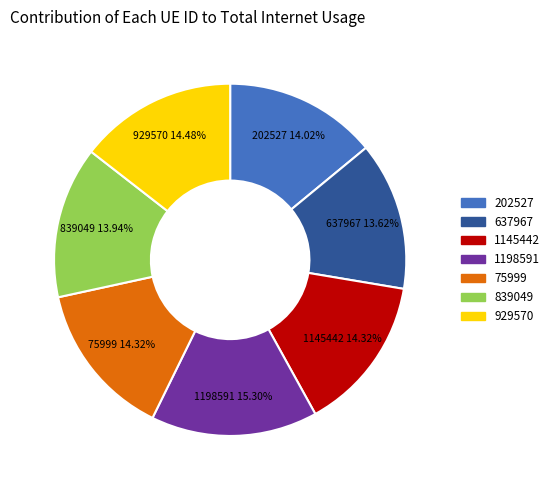

To the nearest percent, what portion does 839049 represent?

14%